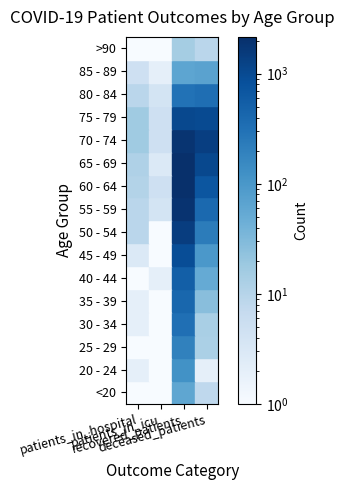

What is the average value of the 35 - 39 series?

113